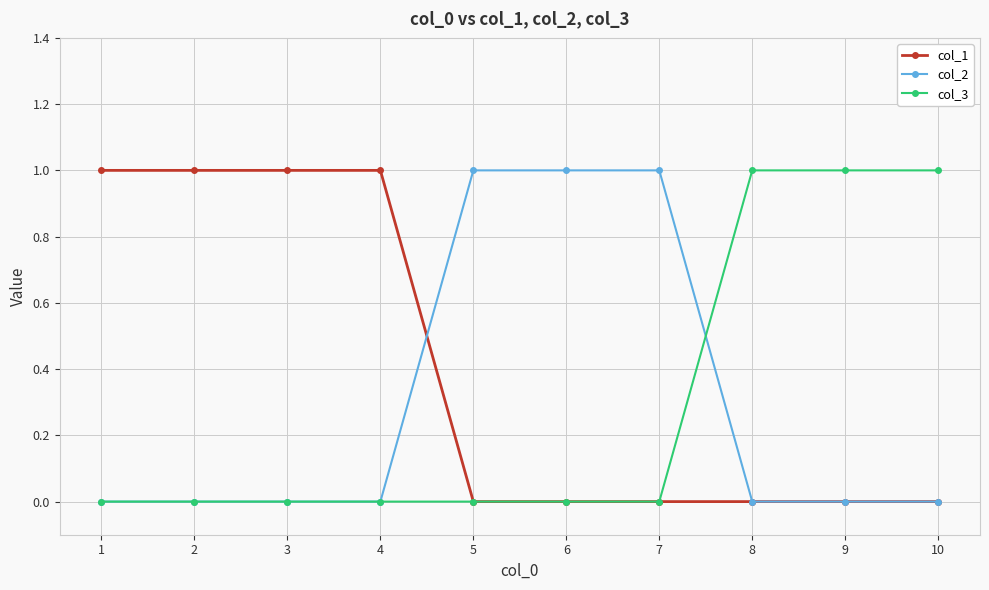

What is the value of the col_3 point at the 9th from the left?

1